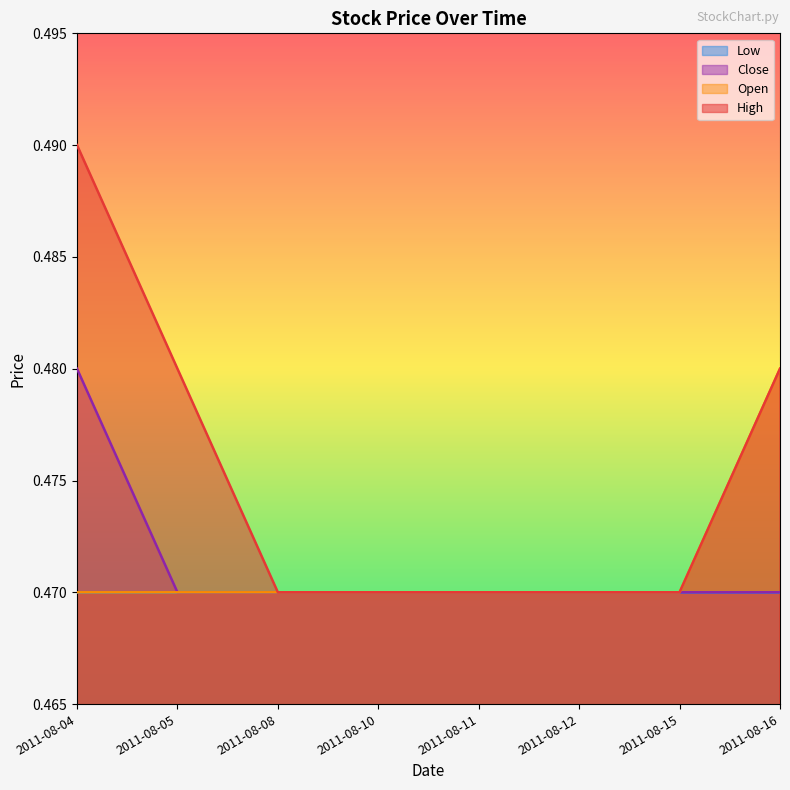

Which series has the widest spread of values?

High